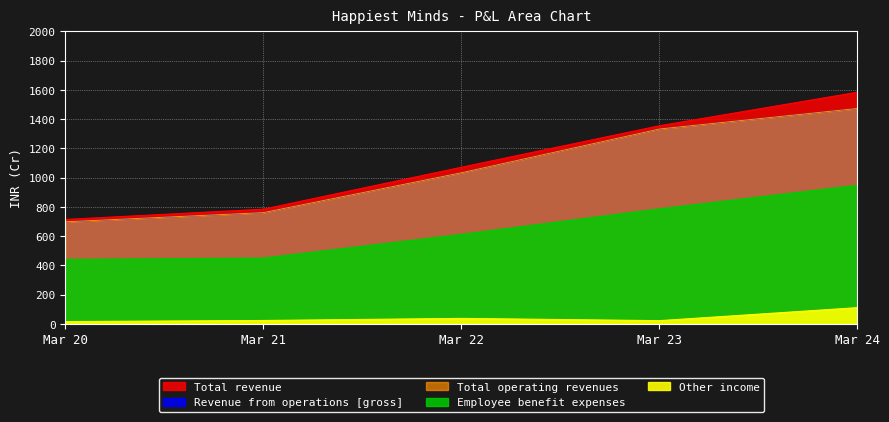

Rank the categories by Employee benefit expenses value from lowest to highest.

Mar 20, Mar 21, Mar 22, Mar 23, Mar 24